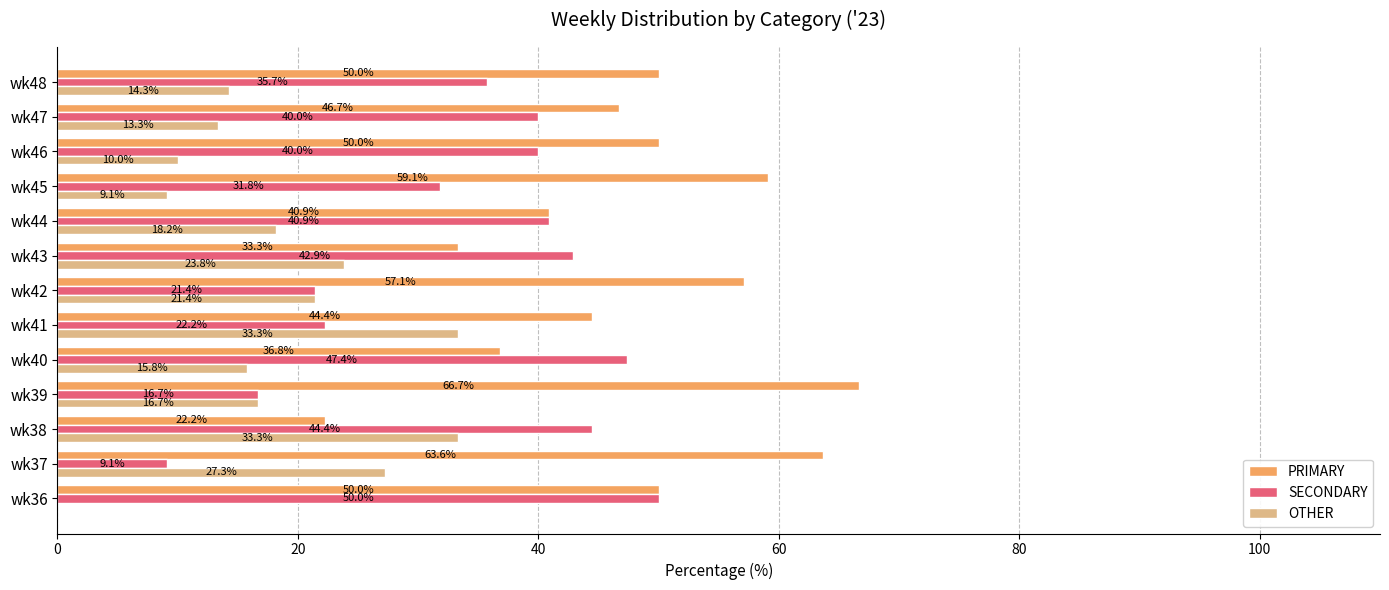

Which series has the largest total across all categories?

PRIMARY